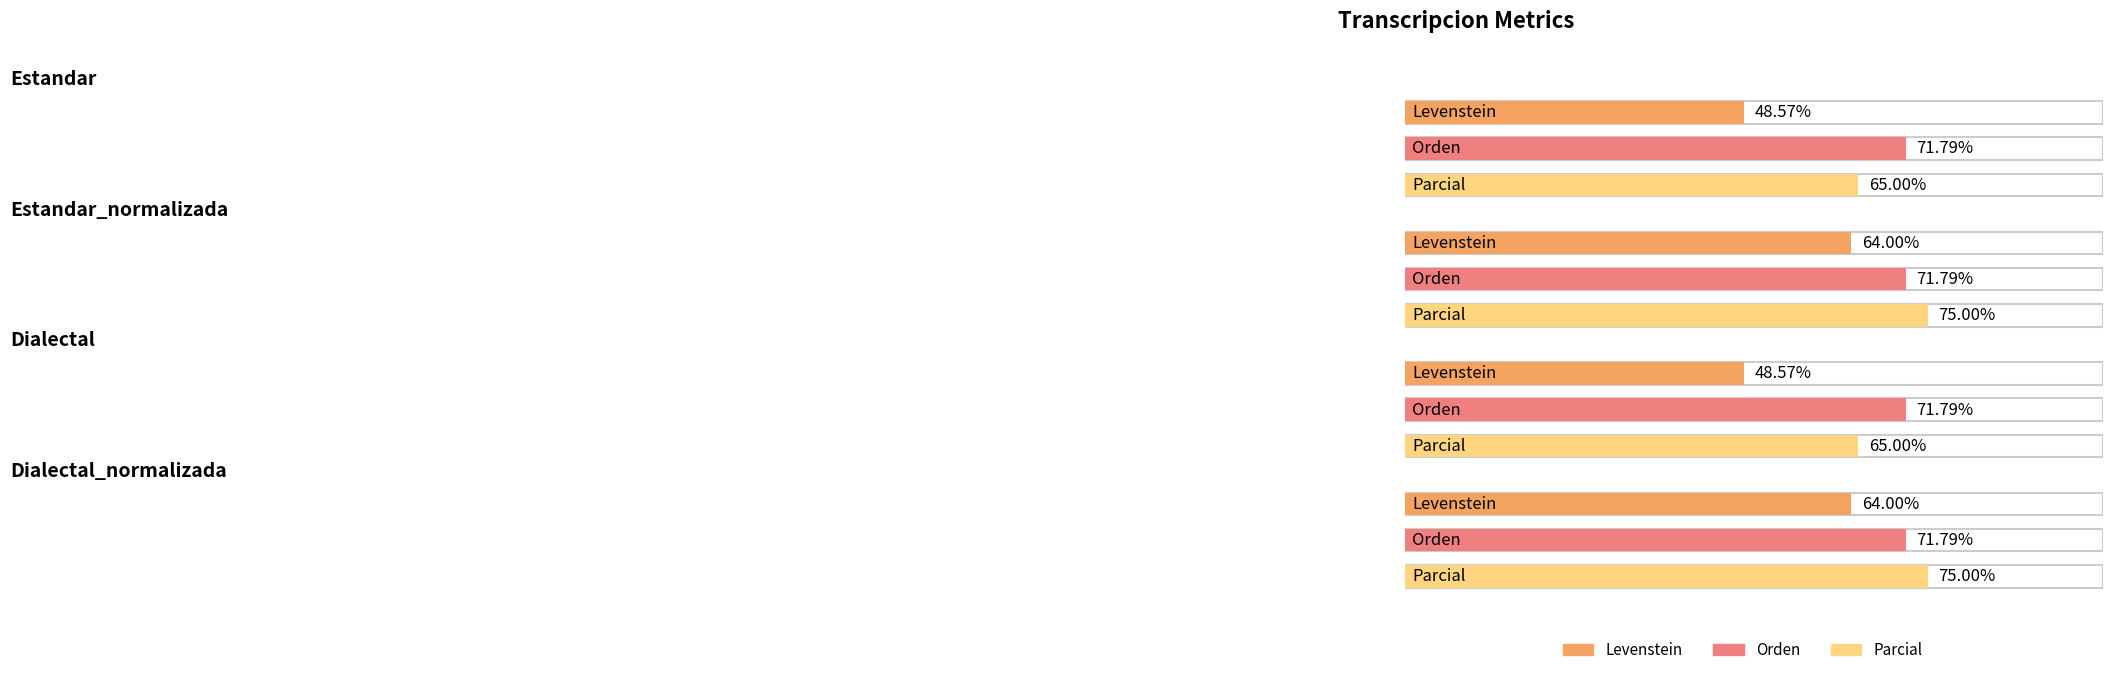

What is the sum of the Levenstein values at Dialectal_normalizada and Estandar_normalizada?

128.0